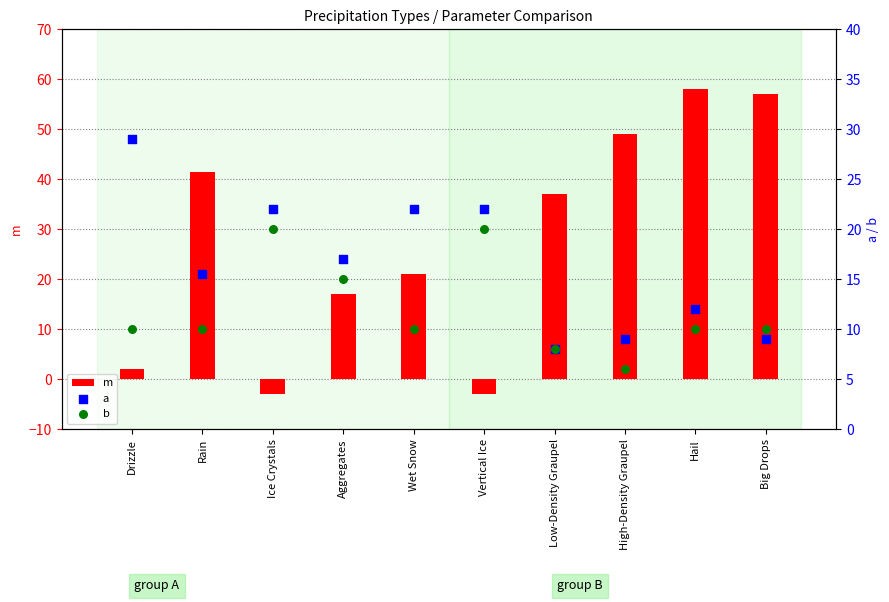

At which category is the sum across all series the highest?

Hail